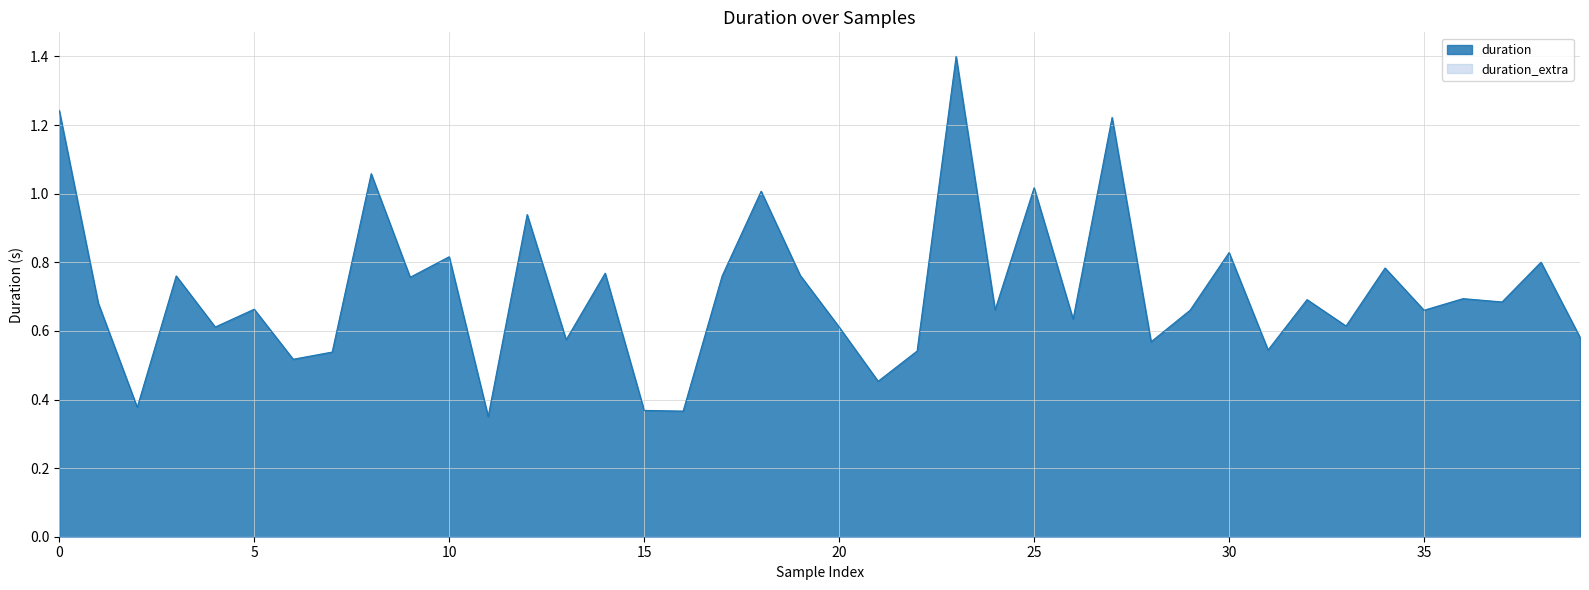

Which label corresponds to the smallest value in the chart?

11